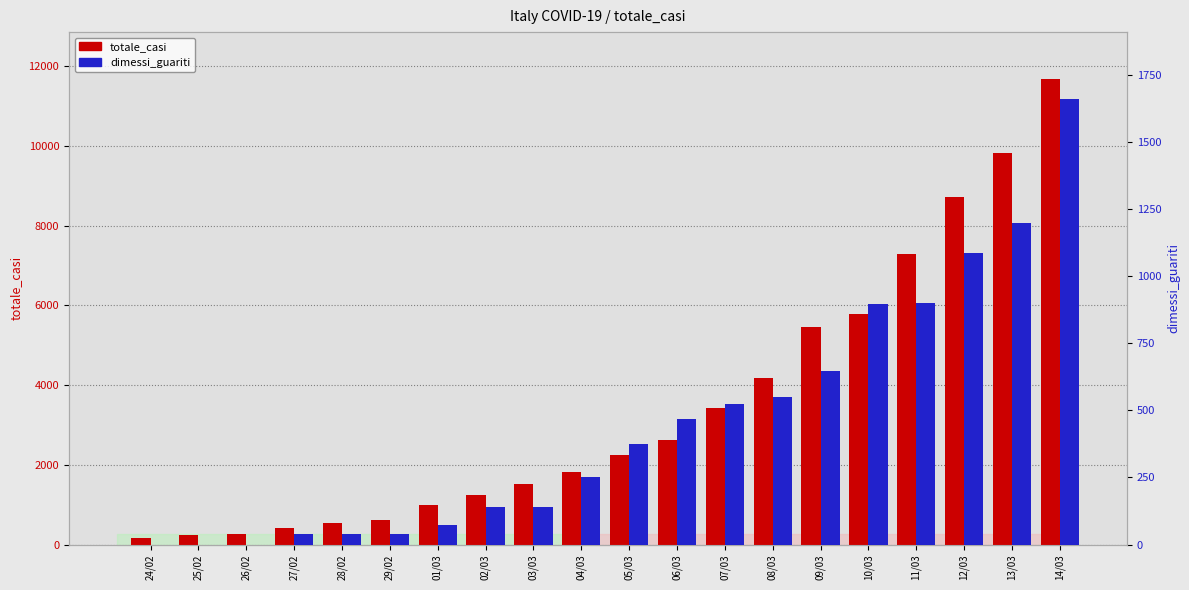

At how many categories does at least one series exceed 11603?

1